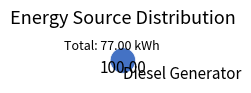

Is there a majority slice in this chart?

Yes